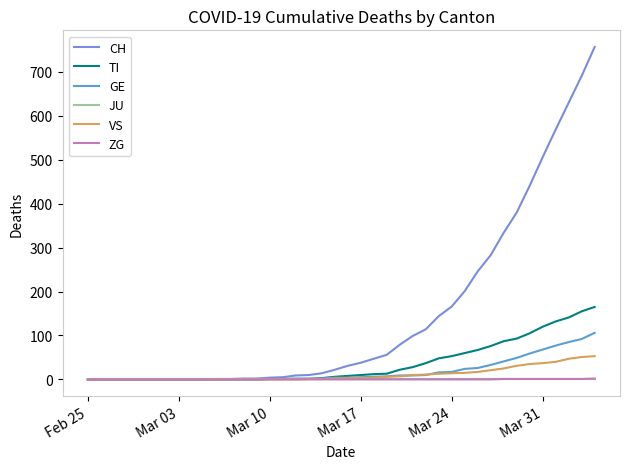

Reading left to right, what are all the values shown in this chart?

CH: 0	0	0	0	0	0	0	0	0	0	1	1	2	2	4	5	9	10	14	22	31	38	47	56	79	99	114	144	166	201	246	283	334	380	441	506	569	630	691	757
TI: 0	0	0	0	0	0	0	0	0	0	0	0	0	0	1	1	1	1	3	6	8	10	12	13	22	28	37	48	53	60	67	76	87	93	105	120	132	141	155	165
GE: 0	0	0	0	0	0	0	0	0	0	0	0	0	0	1	1	2	2	2	4	4	5	6	7	9	9	10	16	17	24	26	33	41	49	59	68	77	85	92	106
JU: 0	0	0	0	0	0	0	0	0	0	0	0	0	0	0	0	0	0	0	0	0	0	0	0	0	0	0	0	0	0	0	0	0	0	0	0	0	0	0	0
VS: 0	0	0	0	0	0	0	0	0	0	0	0	0	0	0	0	0	1	1	2	3	3	4	6	7	10	11	13	14	15	17	21	25	31	35	37	40	47	51	53
ZG: 0	0	0	0	0	0	0	0	0	0	0	0	0	0	0	0	0	0	0	0	0	0	0	0	0	0	0	0	0	0	0	0	1	1	1	1	1	1	1	2